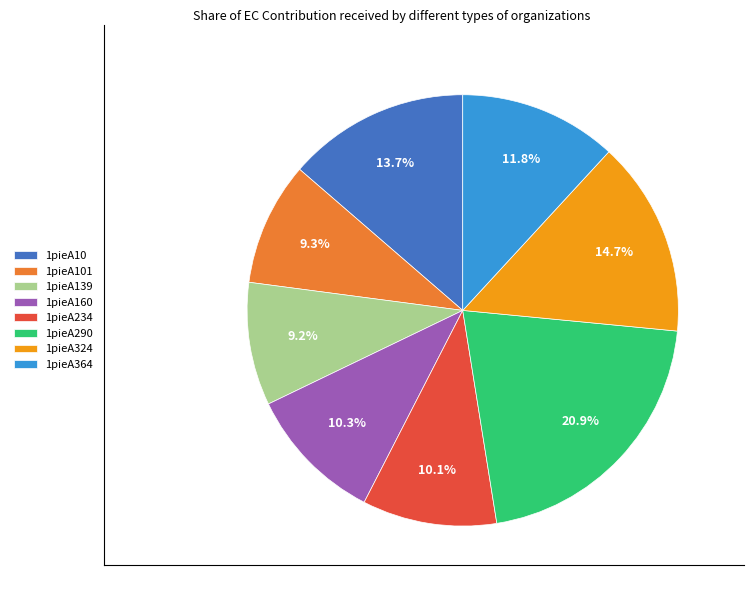

Count the number of slices in the pie.

8